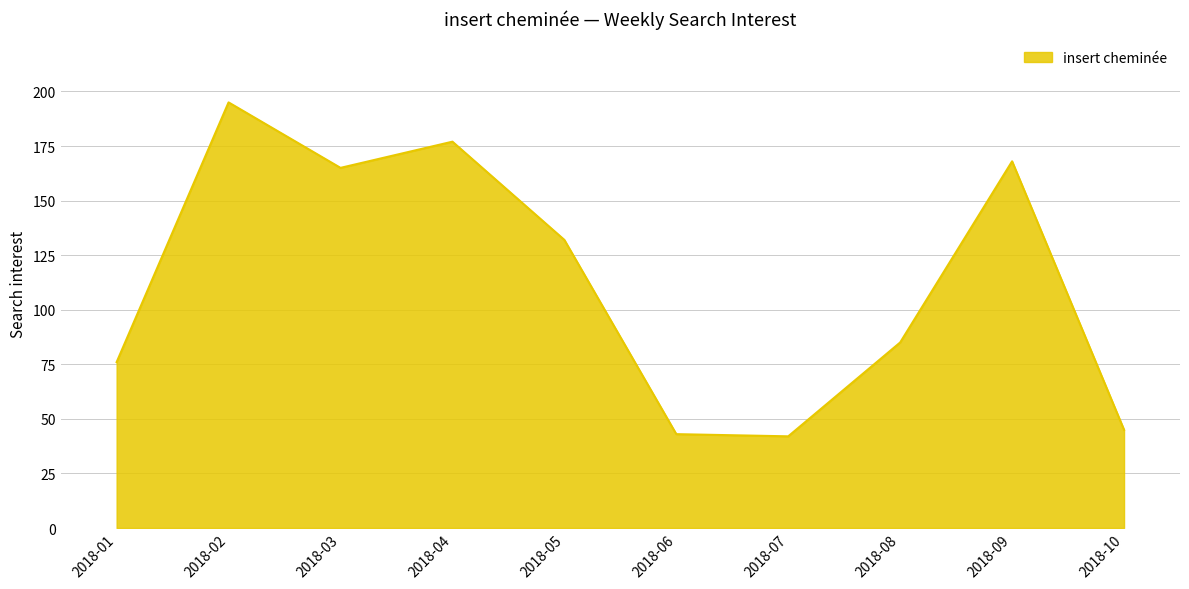

Between 2018-07 and 2018-08, which is larger?

2018-08